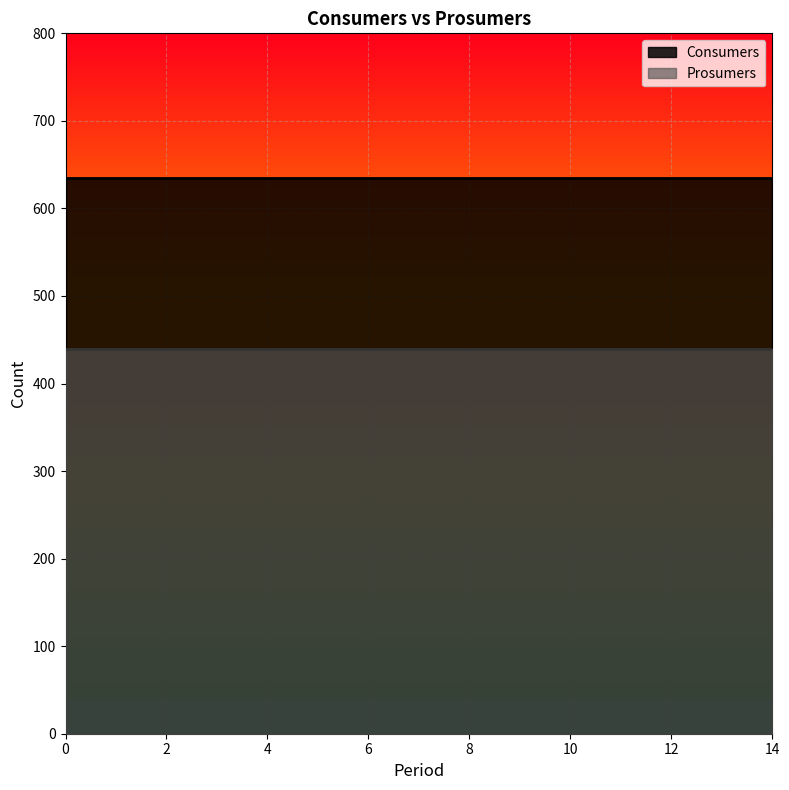

True or false: Consumers has a value of 199 at 11.

False